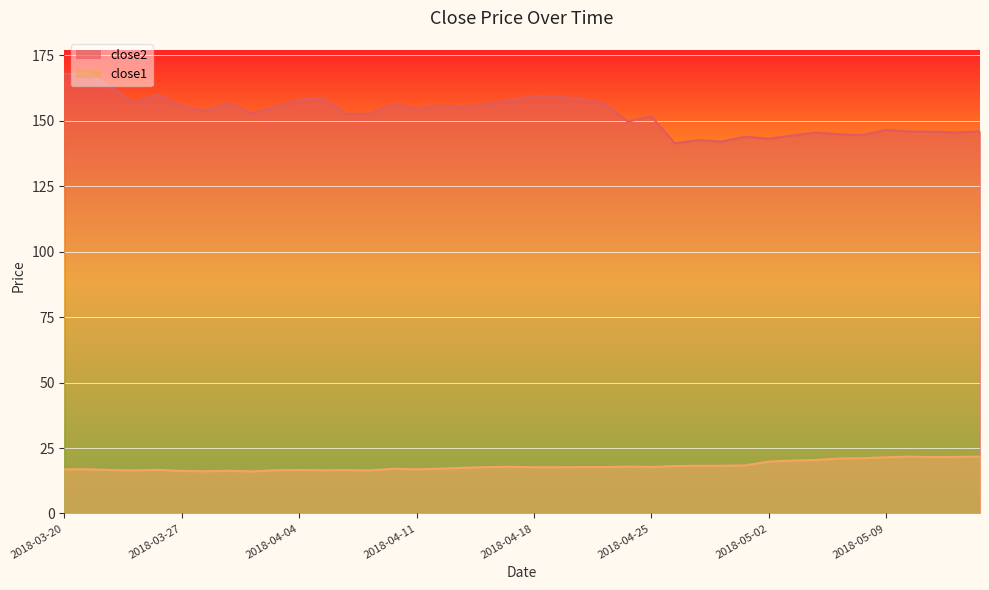

What is the approximate value of close1 at 2018-04-03?

16.5